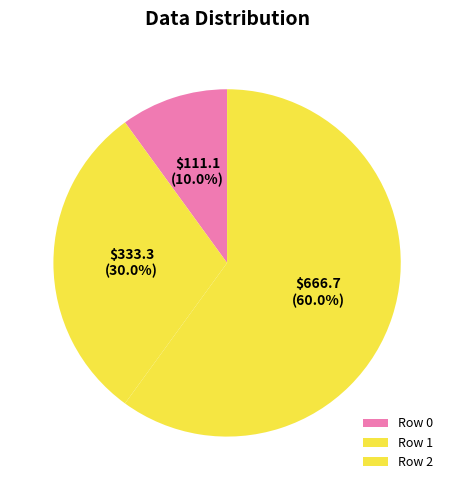

How many segments does this pie chart have?

3